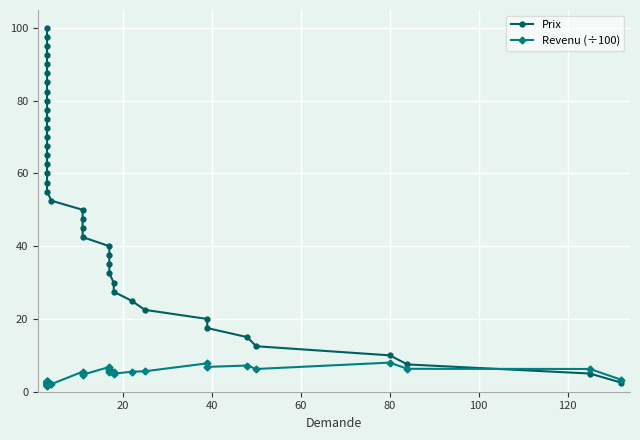

Reading left to right, extract all data points from this chart.

Prix: 2.5	5.0	7.5	10.0	12.5	15.0	17.5	20.0	22.5	25.0	27.5	30.0	32.5	35.0	37.5	40.0	42.5	45.0	47.5	50.0	52.5	55.0	57.5	60.0	62.5	65.0	67.5	70.0	72.5	75.0	77.5	80.0	82.5	85.0	87.5	90.0	92.5	95.0	97.5	100.0
Revenu (÷100): 3.3	6.2	6.3	8.0	6.2	7.2	6.8	7.8	5.6	5.5	5.0	5.4	5.5	6.0	6.4	6.8	4.7	5.0	5.2	5.5	2.1	1.6	1.7	1.8	1.9	1.9	2.0	2.1	2.2	2.2	2.3	2.4	2.5	2.5	2.6	2.7	2.8	2.9	2.9	3.0